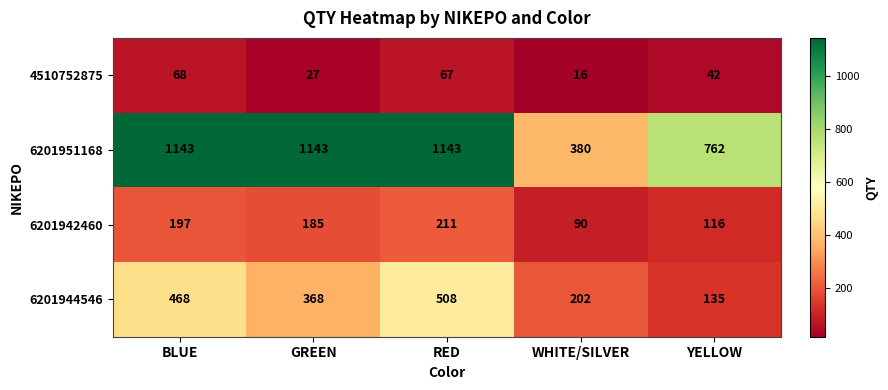

Which series has the largest total across all categories?

6201951168